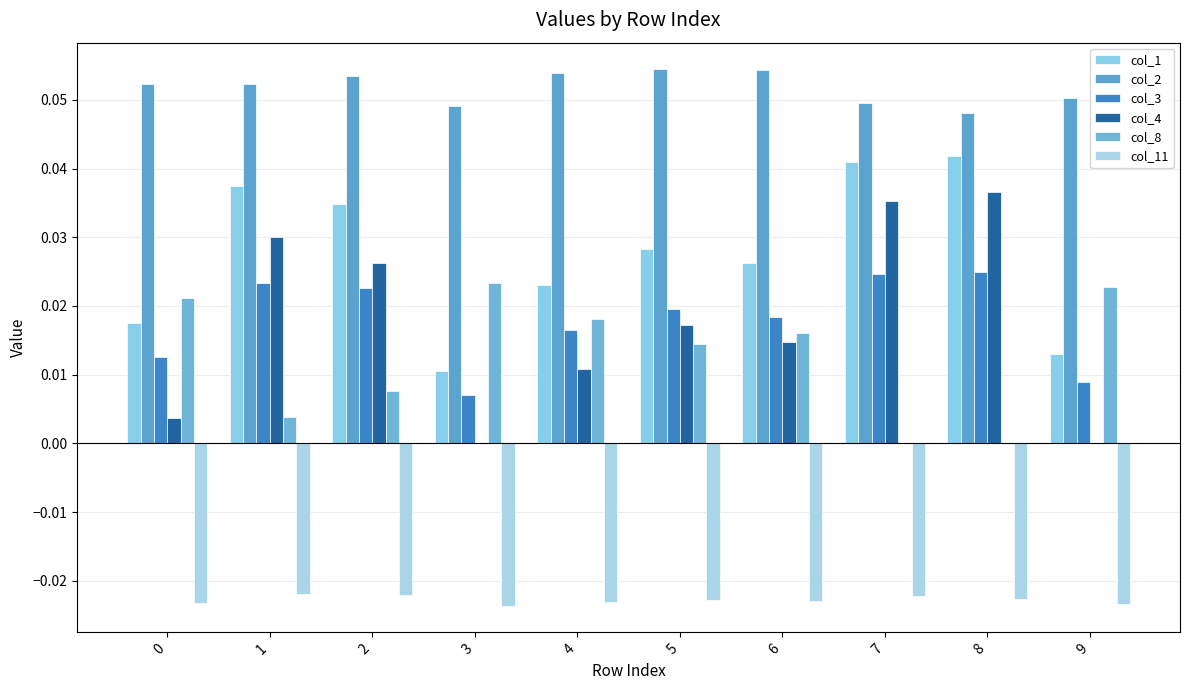

At how many categories does at least one series exceed 0?

10